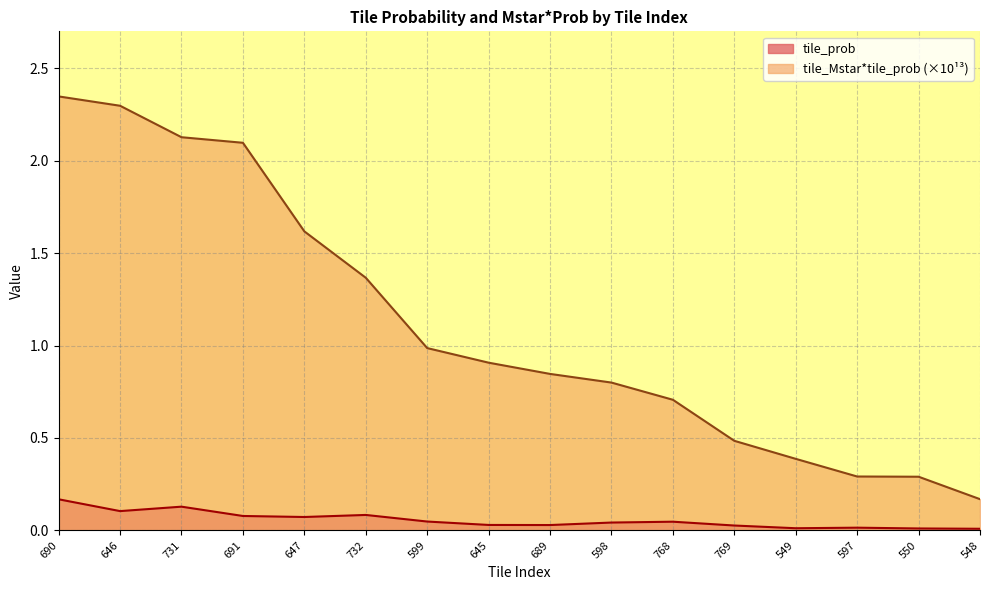

What is the sum of all tile_Mstar*tile_prob_scaled values?

17.7